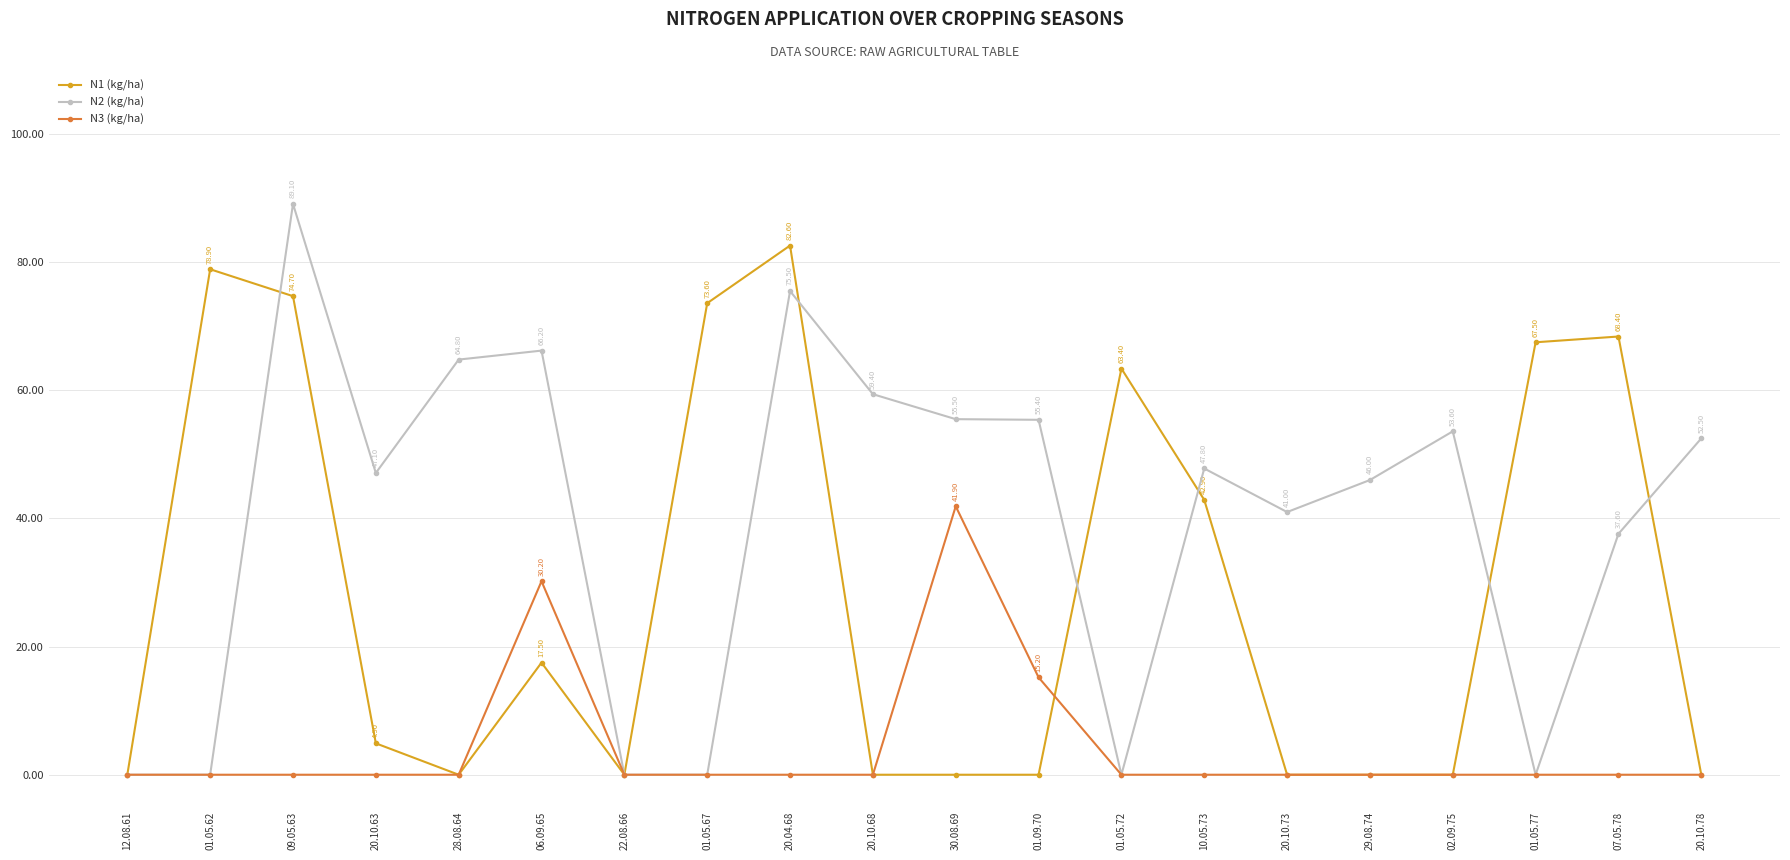

Which series has the largest total across all categories?

N2 (kg/ha)